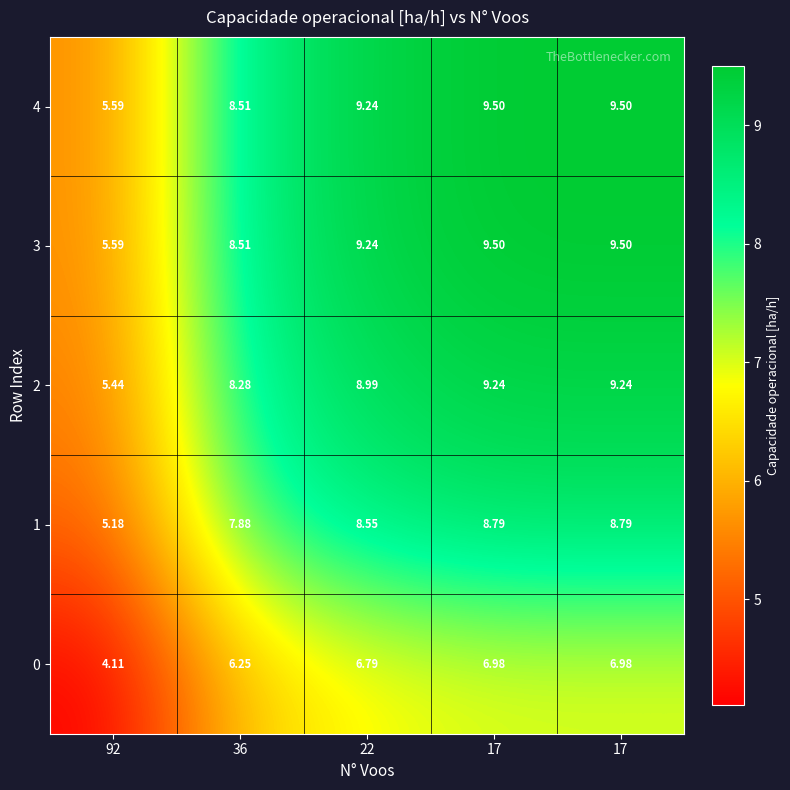

How many data points in 2 are above 8?

4